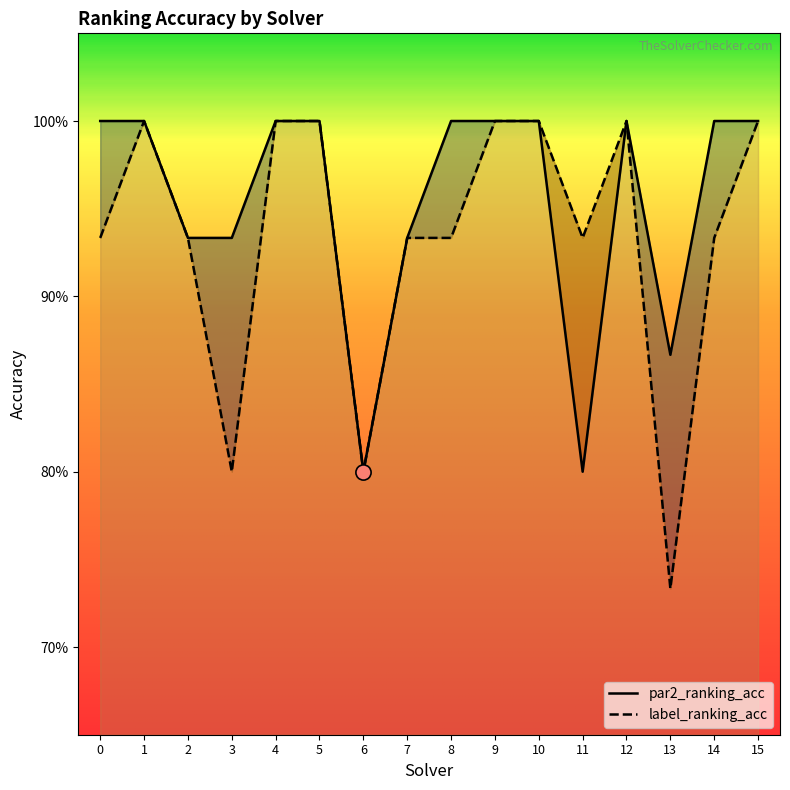

Which series reaches the minimum Y coordinate?

label_ranking_acc